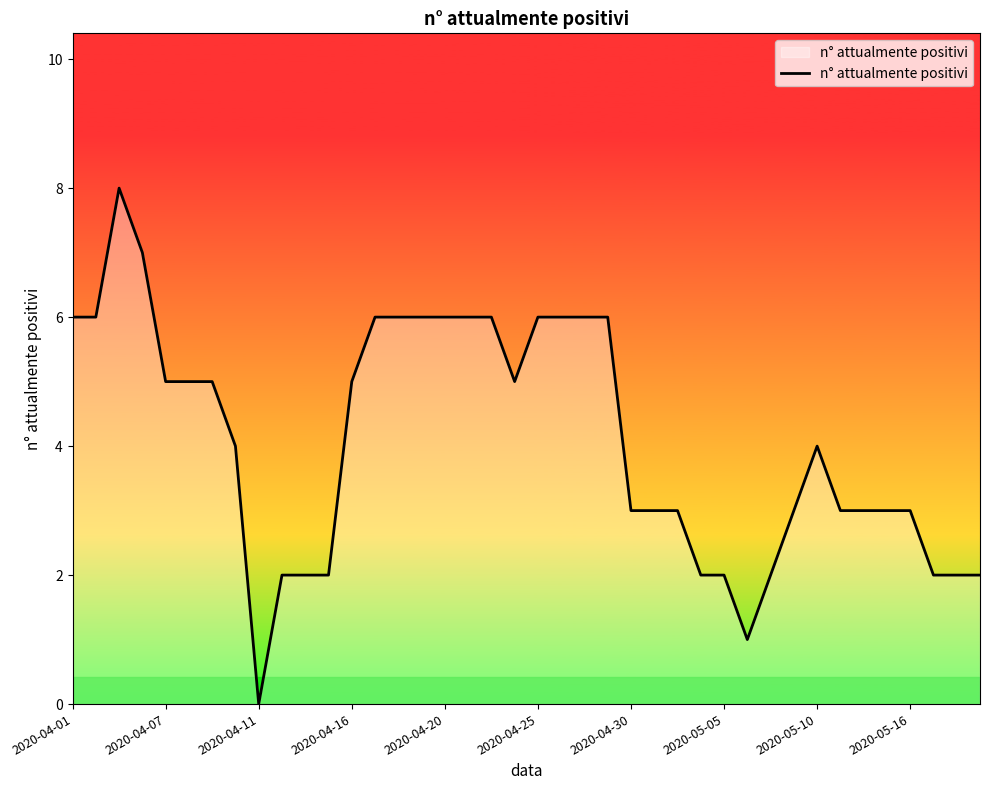

What is the greatest value displayed?

8